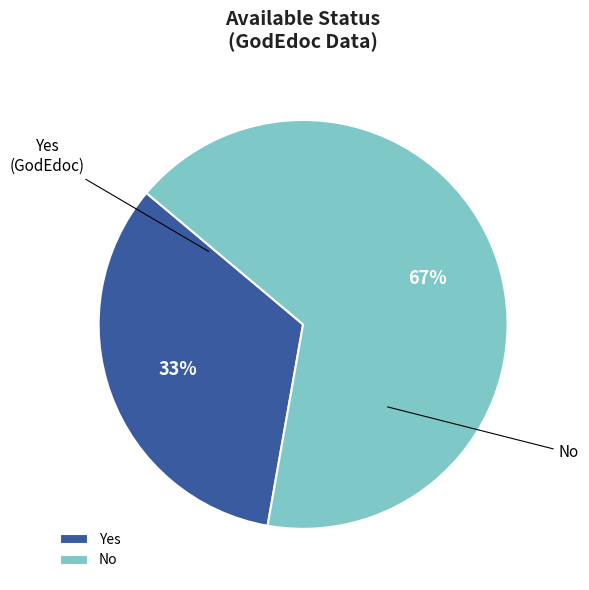

Is Yes the majority of the pie?

No